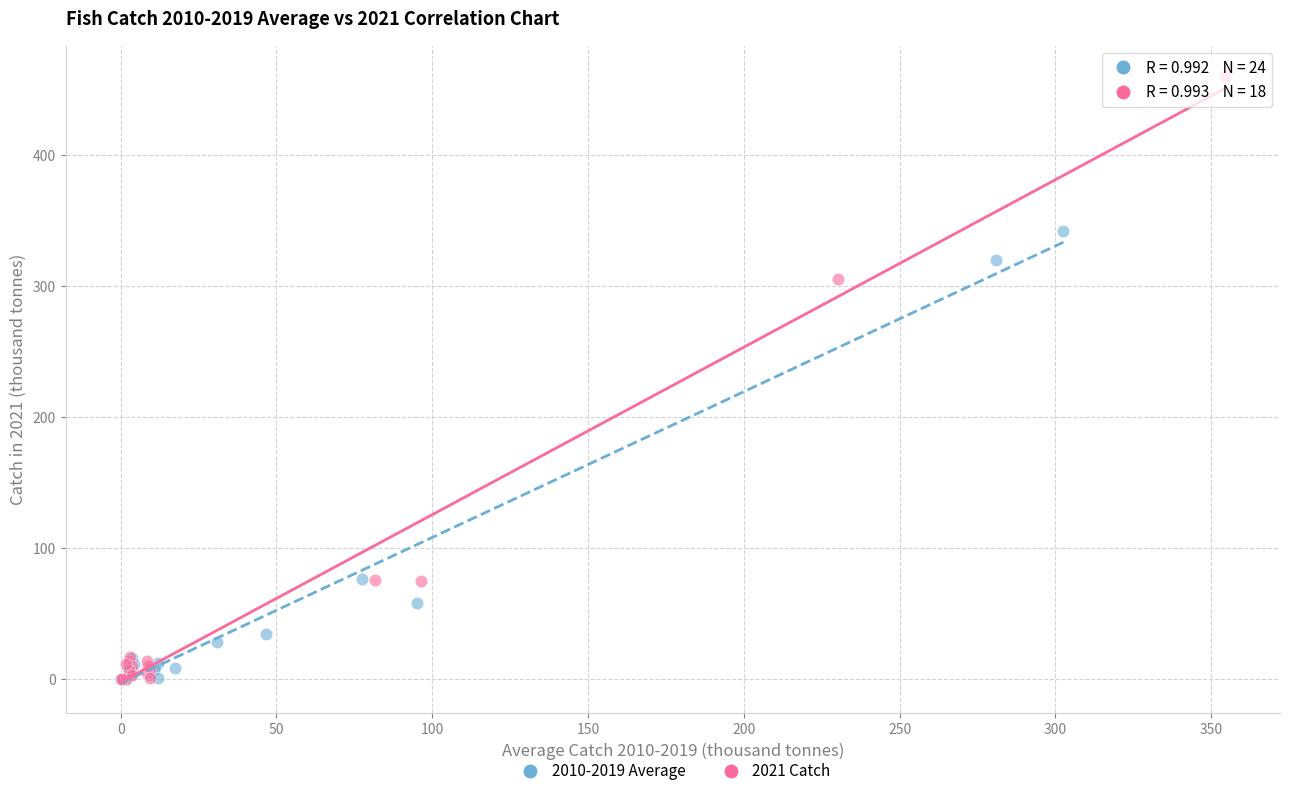

Which series has the widest spread of Y values?

2021 Catch